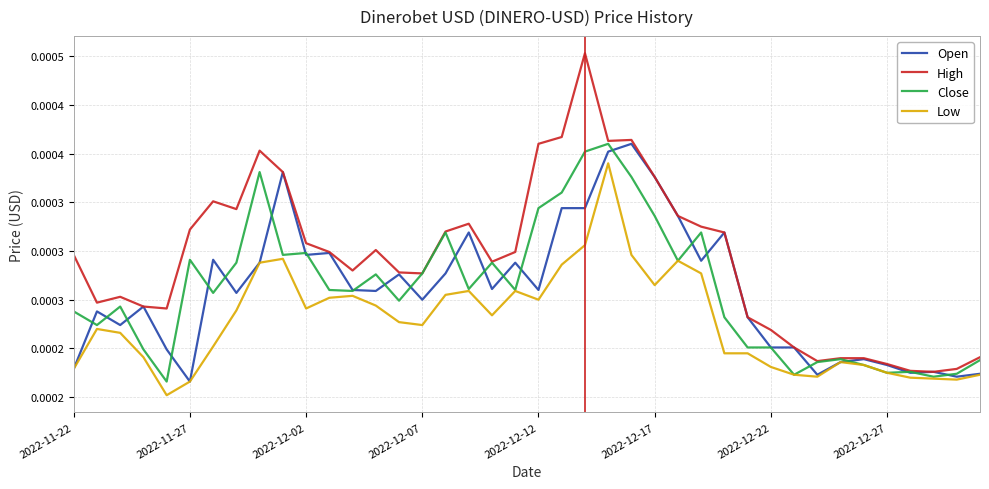

How many High values are between 0 and 1?

40